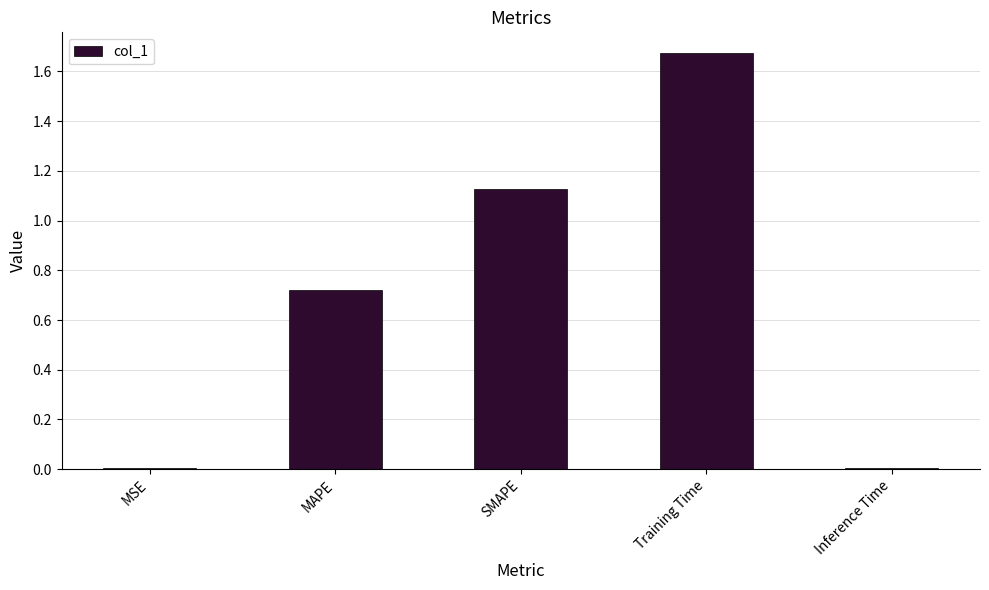

Approximately how many times larger is the value at MAPE compared to Training Time?

0.4